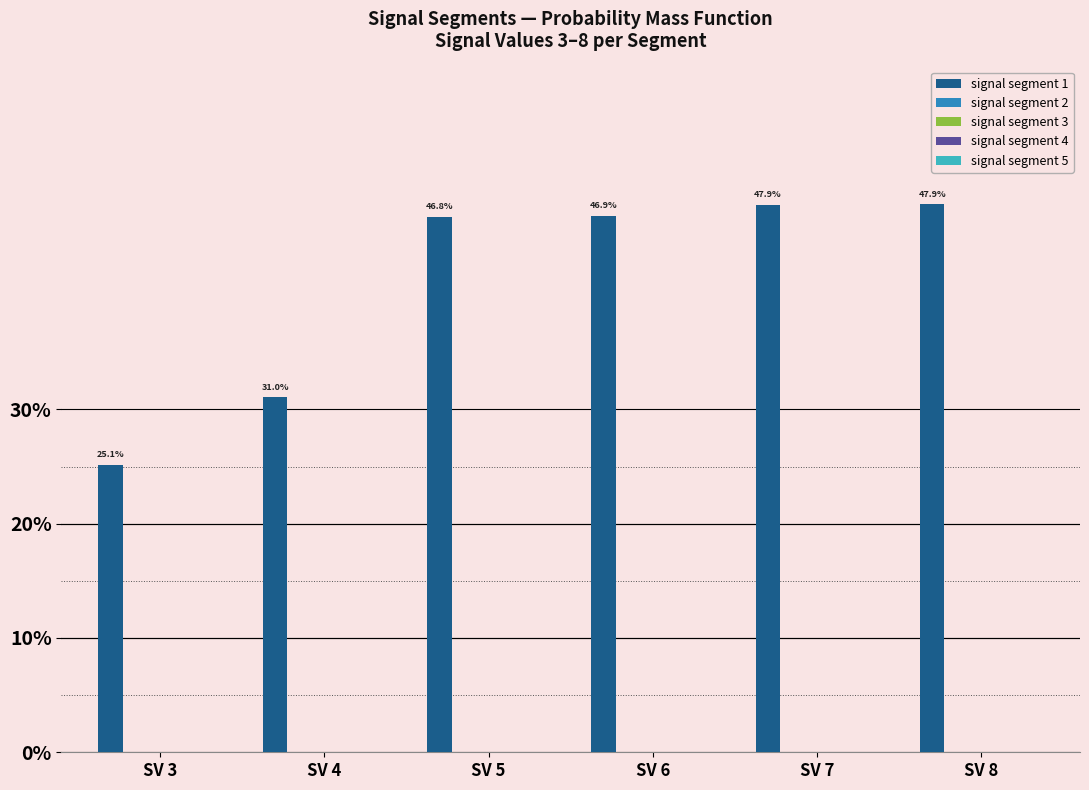

Are the bars horizontal?

No